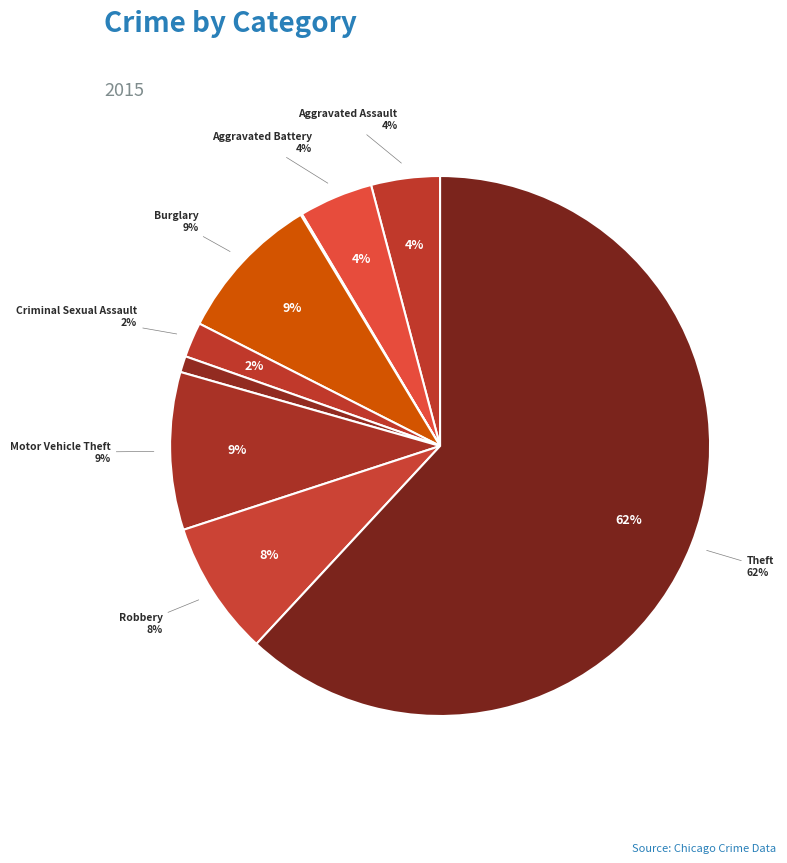

To the nearest percent, what is the combined percentage of Robbery and Arson?

8%